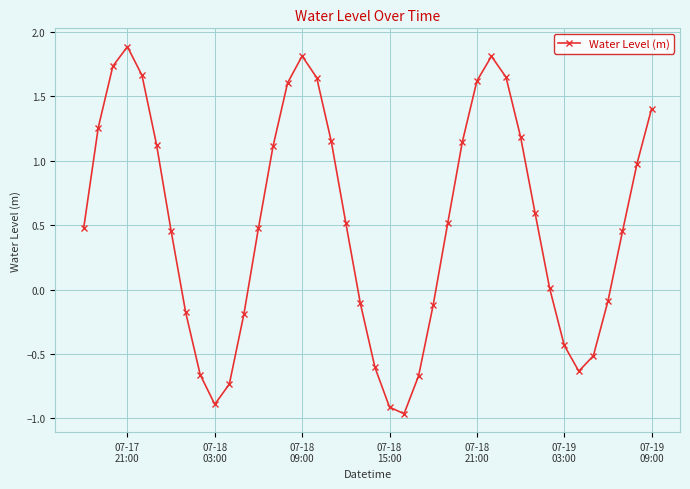

True or false: the data has more than 2 interior local peaks.

True